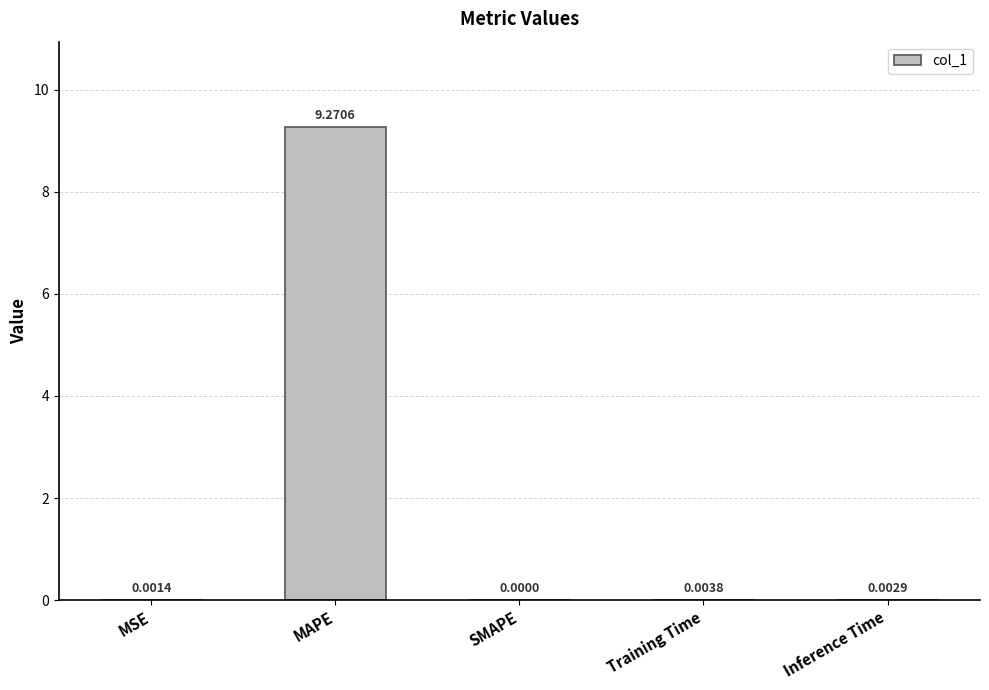

How many data points are above 0?

4